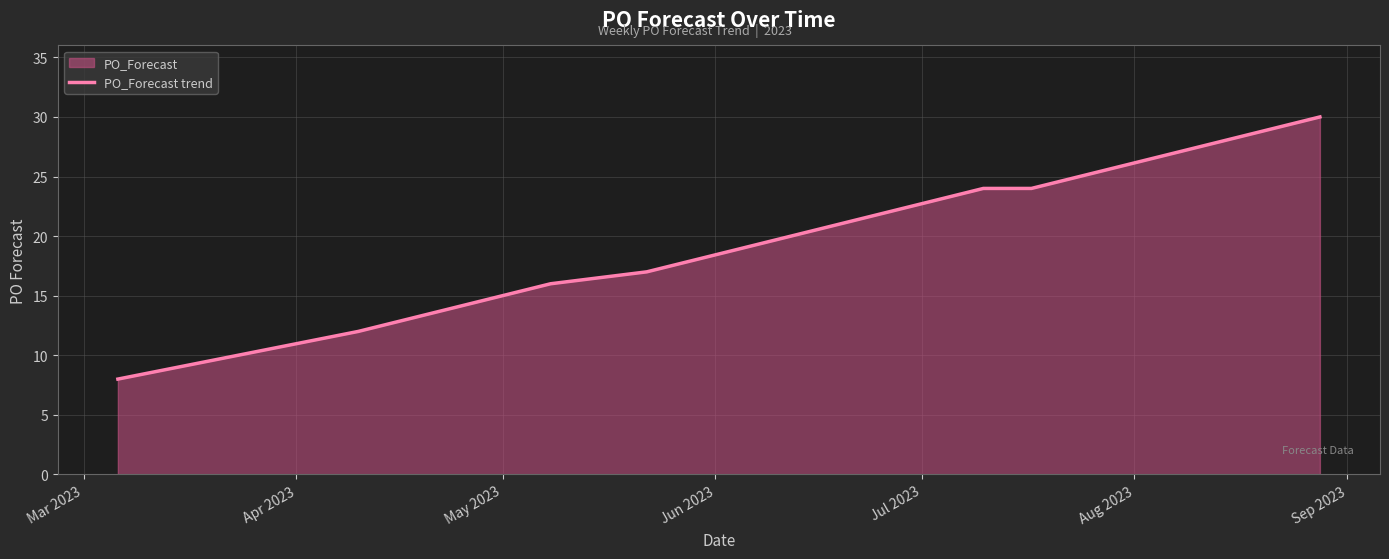

How many lines are shown in the chart?

1